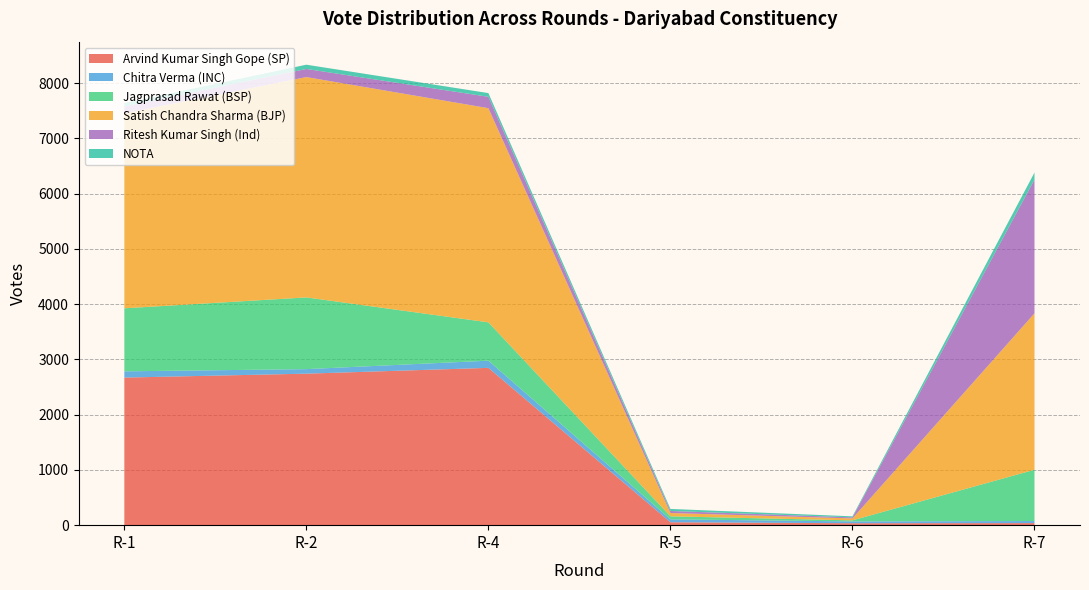

Reading left to right, extract all data points from this chart.

Arvind Kumar Singh Gope (SP): R-1=2671	R-2=2742	R-4=2847	R-5=53	R-6=35	R-7=37
Chitra Verma (INC): R-1=113	R-2=82	R-4=130	R-5=52	R-6=33	R-7=38
Jagprasad Rawat (BSP): R-1=1141	R-2=1298	R-4=694	R-5=55	R-6=19	R-7=928
Satish Chandra Sharma (BJP): R-1=3528	R-2=3988	R-4=3876	R-5=60	R-6=35	R-7=2831
Ritesh Kumar Singh (Ind): R-1=124	R-2=147	R-4=206	R-5=37	R-6=19	R-7=2421
NOTA: R-1=62	R-2=77	R-4=67	R-5=37	R-6=19	R-7=127